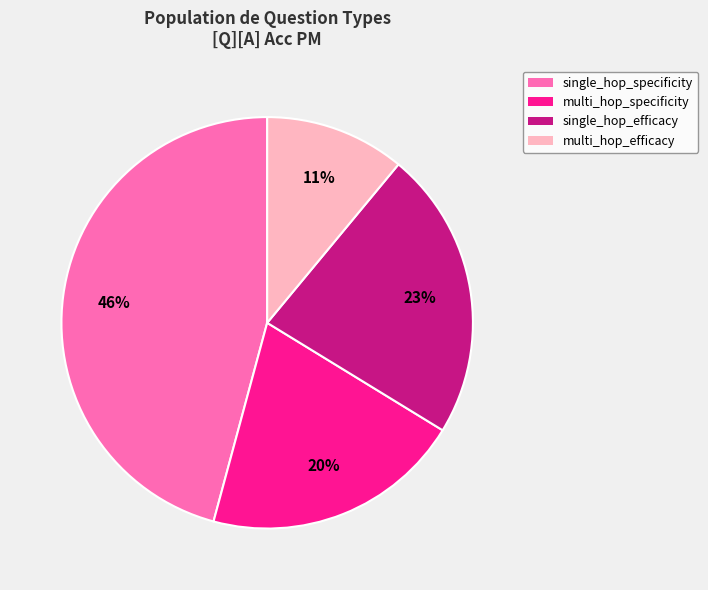

To the nearest percent, what is the difference between the largest and smallest slice percentages?

35%